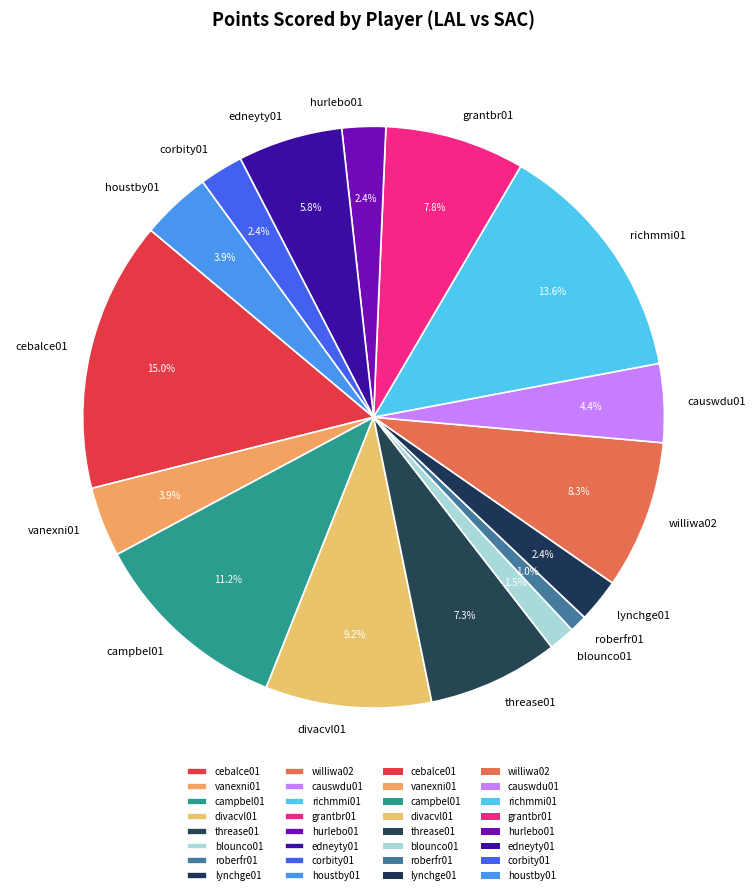

Is corbity01 the majority of the pie?

No